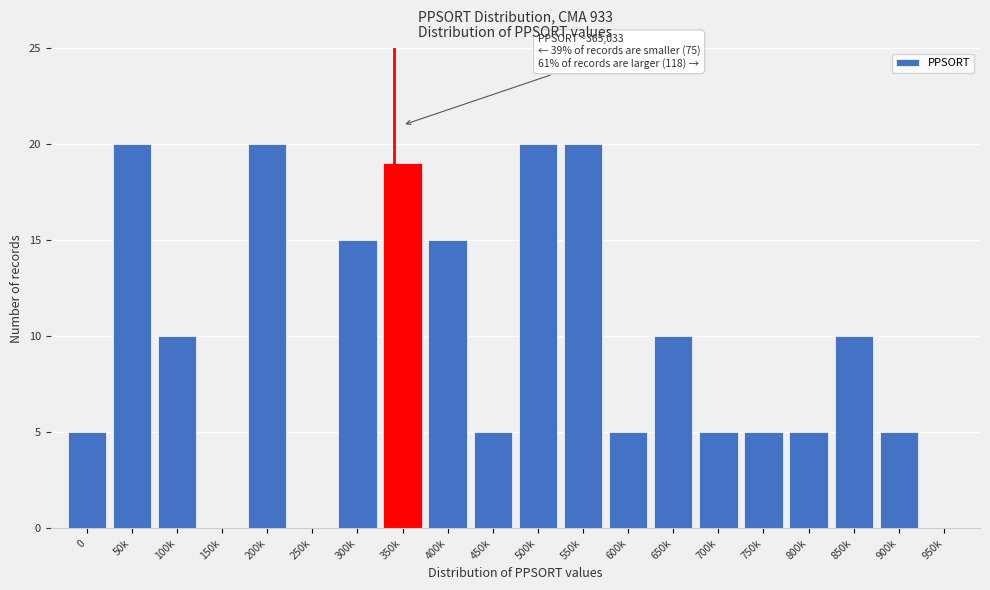

Reading left to right, extract all data points from this chart.

0=5	50k=20	100k=10	150k=0	200k=20	250k=0	300k=15	350k=19	400k=15	450k=5	500k=20	550k=20	600k=5	650k=10	700k=5	750k=5	800k=5	850k=10	900k=5	950k=0